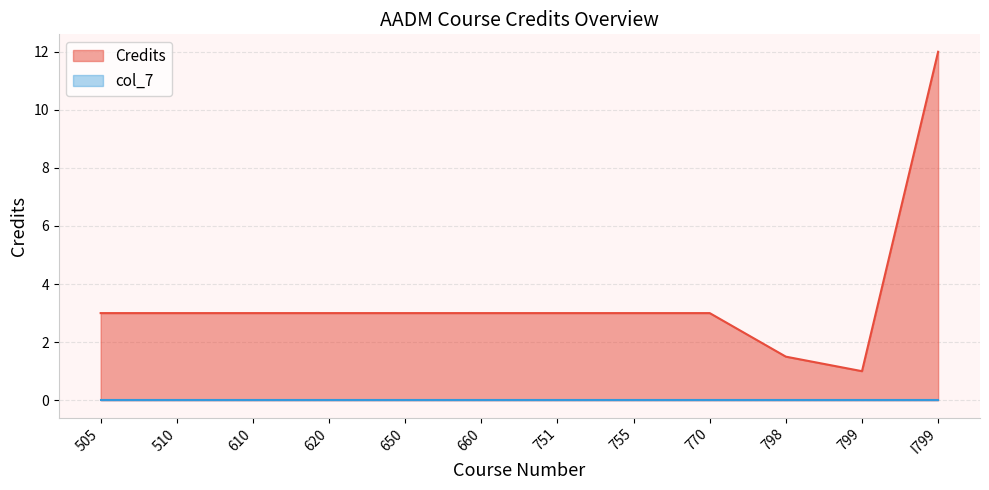

Does the chart have visible grid lines?

Yes